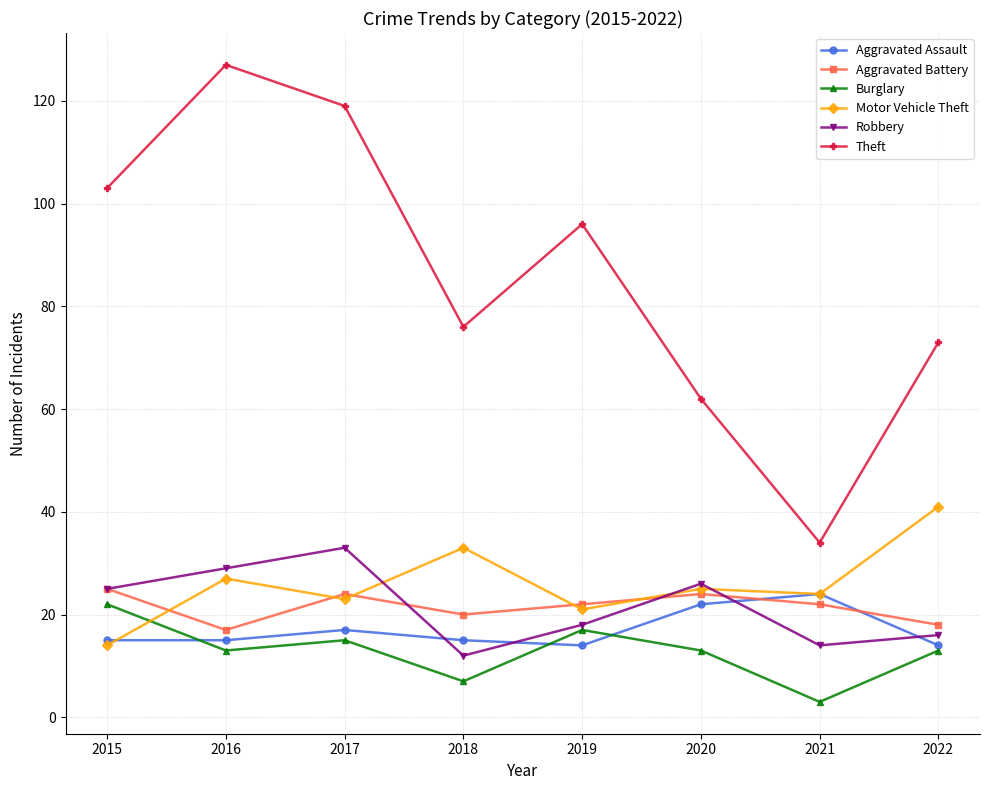

Is this an area chart (filled region under the line)?

No